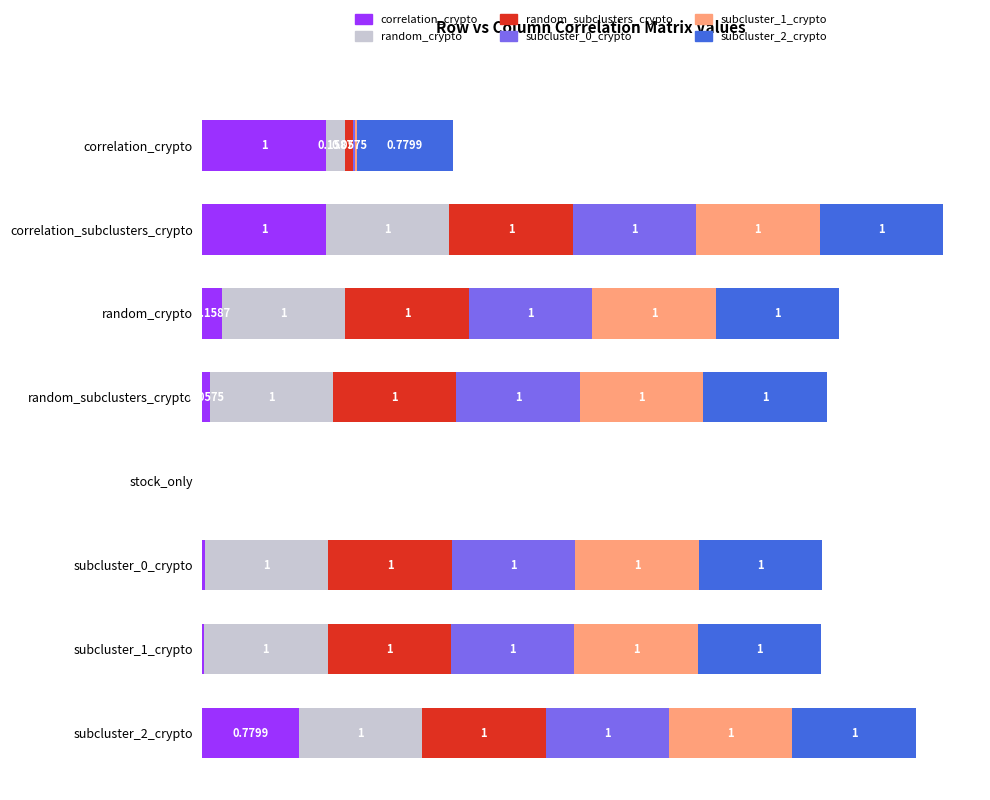

At which category is the sum across all series the highest?

correlation_subclusters_crypto